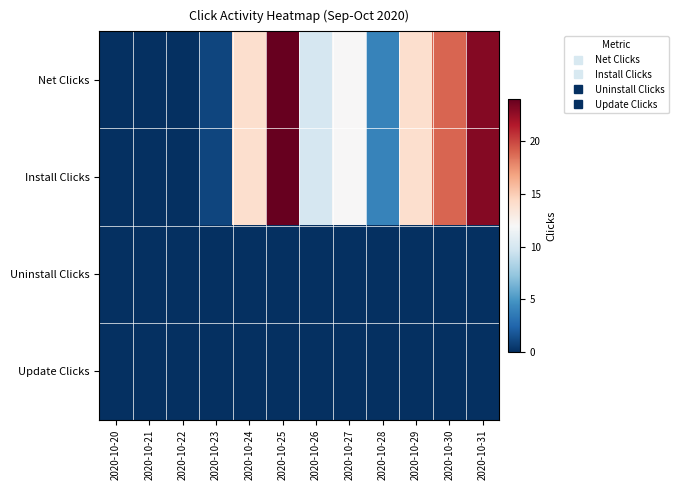

Between 2020-10-25 and 2020-10-28, which is larger?

2020-10-25